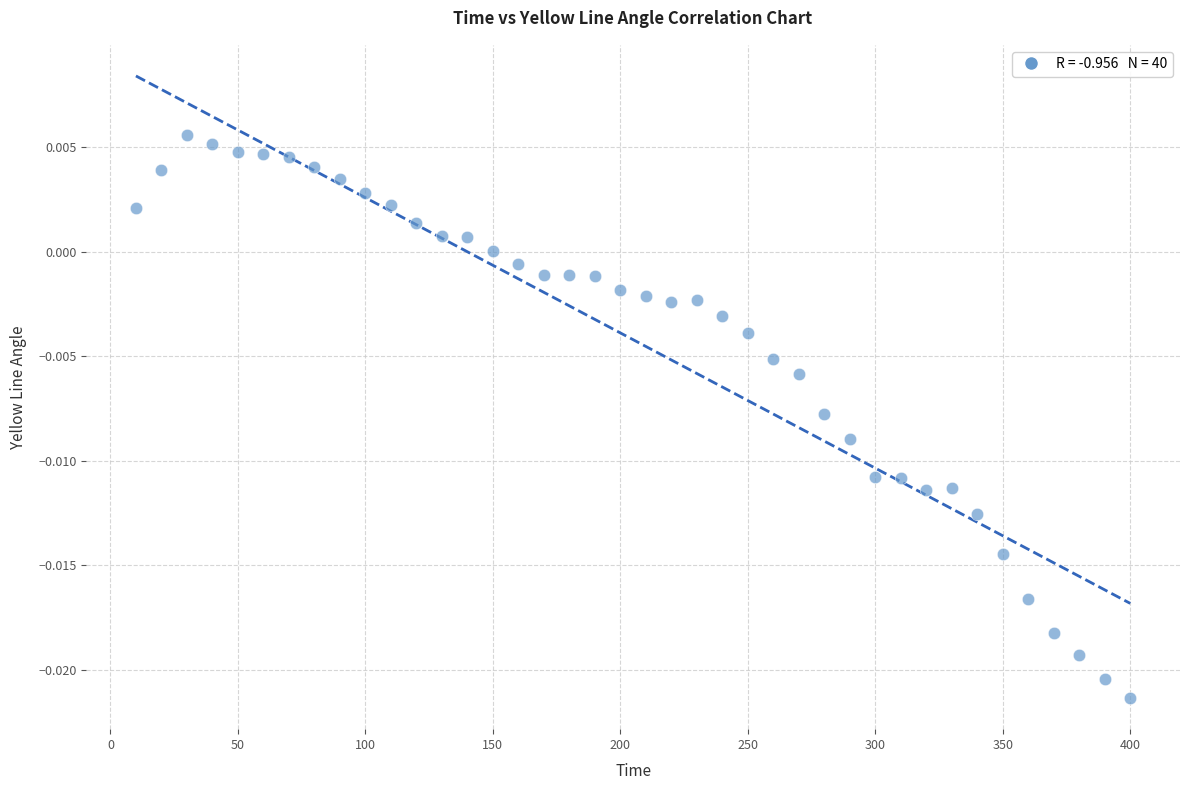

Count the number of points in this scatter plot.

40